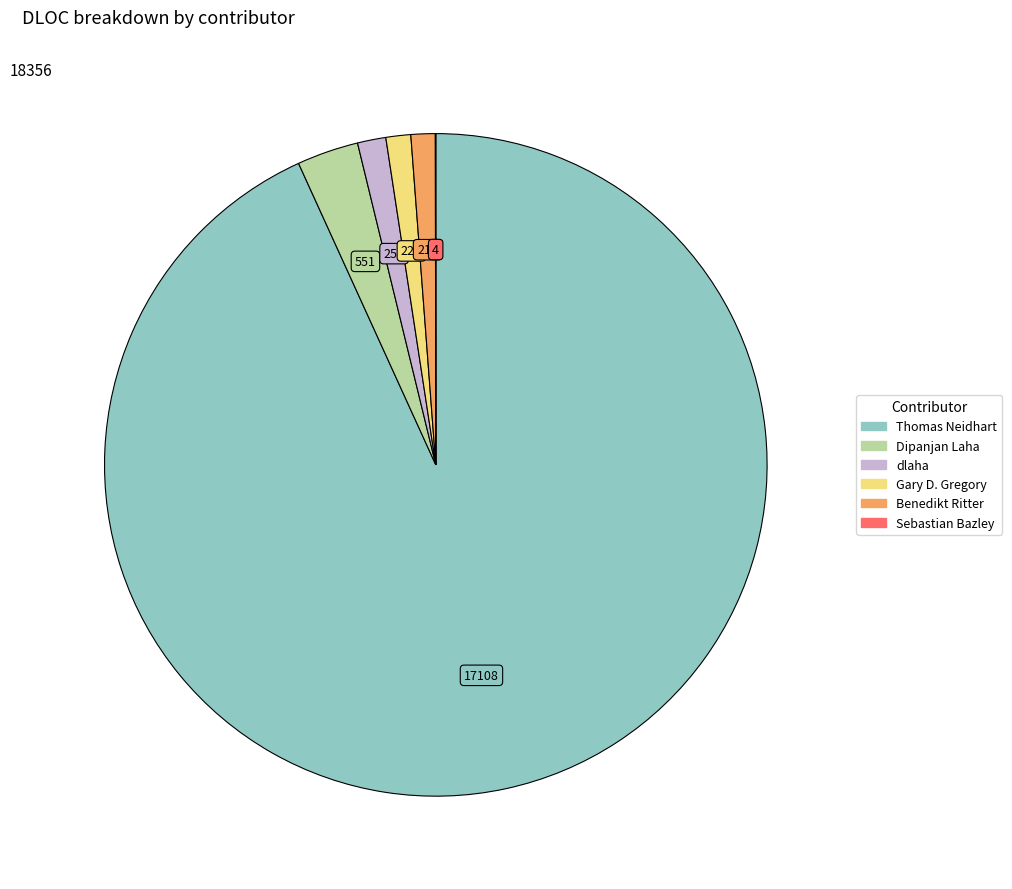

Which slice represents more than half of the pie?

Thomas Neidhart